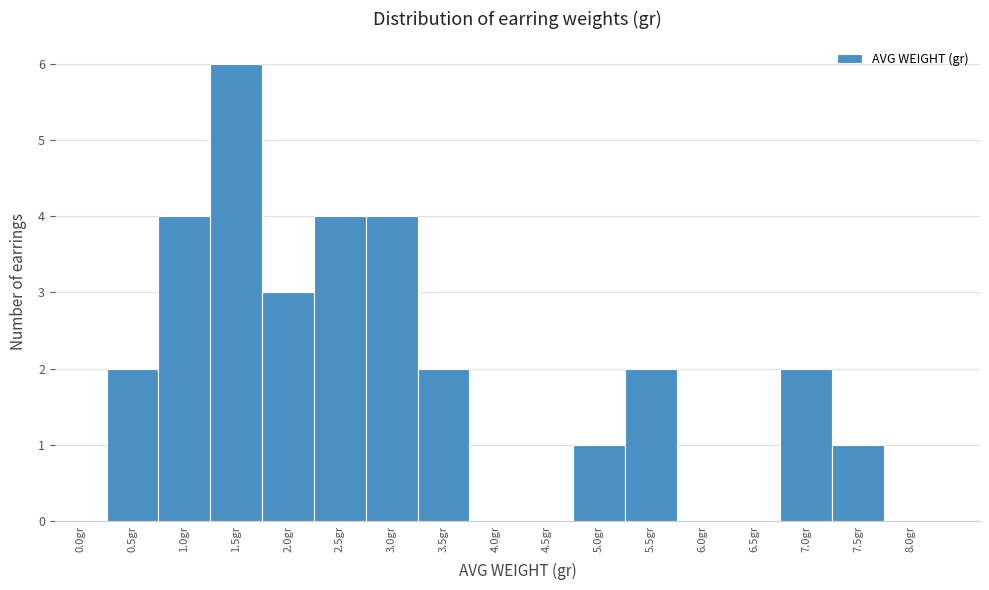

Reading left to right, extract all data points from this chart.

0.0gr=0	0.5gr=2	1.0gr=4	1.5gr=6	2.0gr=3	2.5gr=4	3.0gr=4	3.5gr=2	4.0gr=0	4.5gr=0	5.0gr=1	5.5gr=2	6.0gr=0	6.5gr=0	7.0gr=2	7.5gr=1	8.0gr=0